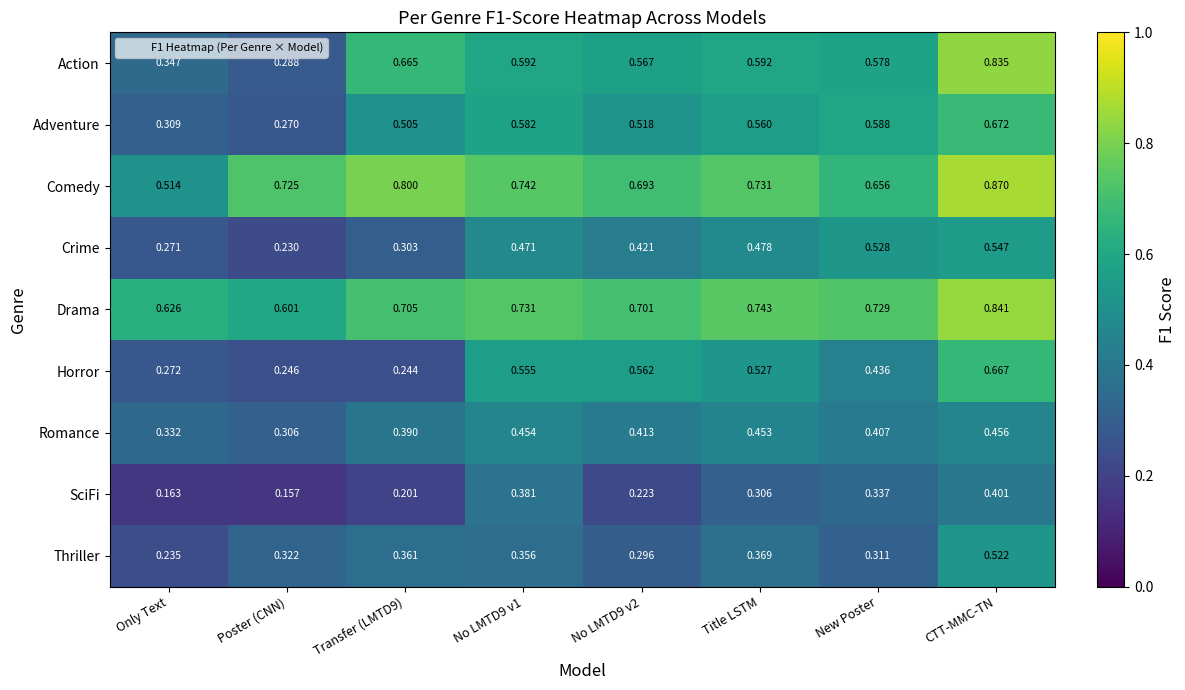

Which series changed the most between Only Text and Title LSTM?

Horror